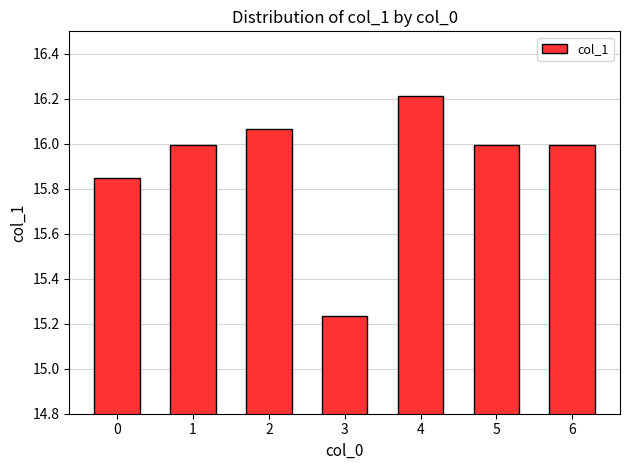

What is the value of the 7th bar from the left?

16.0